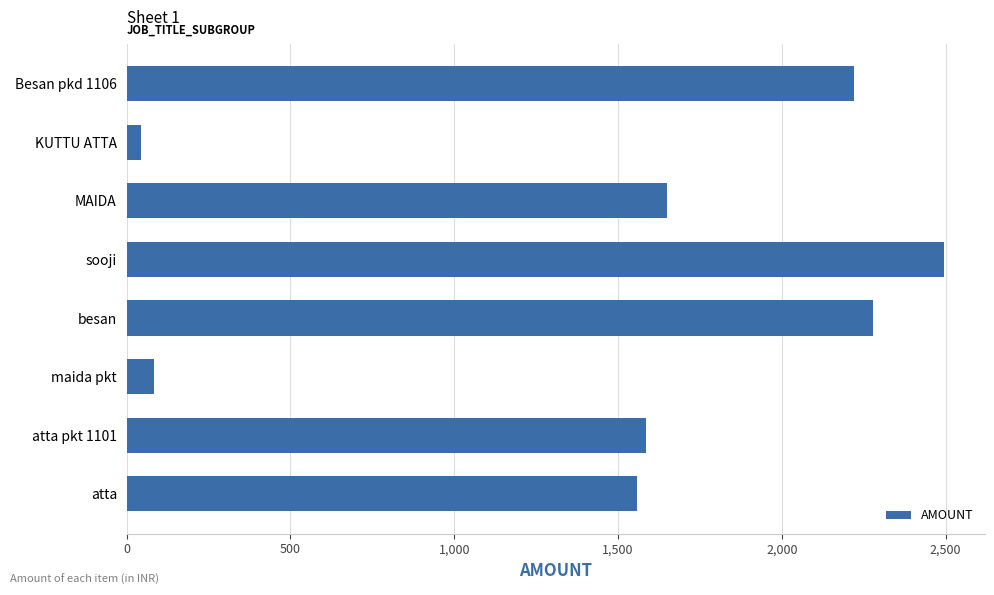

Rank the categories by value from lowest to highest.

KUTTU ATTA, maida pkt, atta, atta pkt 1101, MAIDA, Besan pkd 1106, besan, sooji